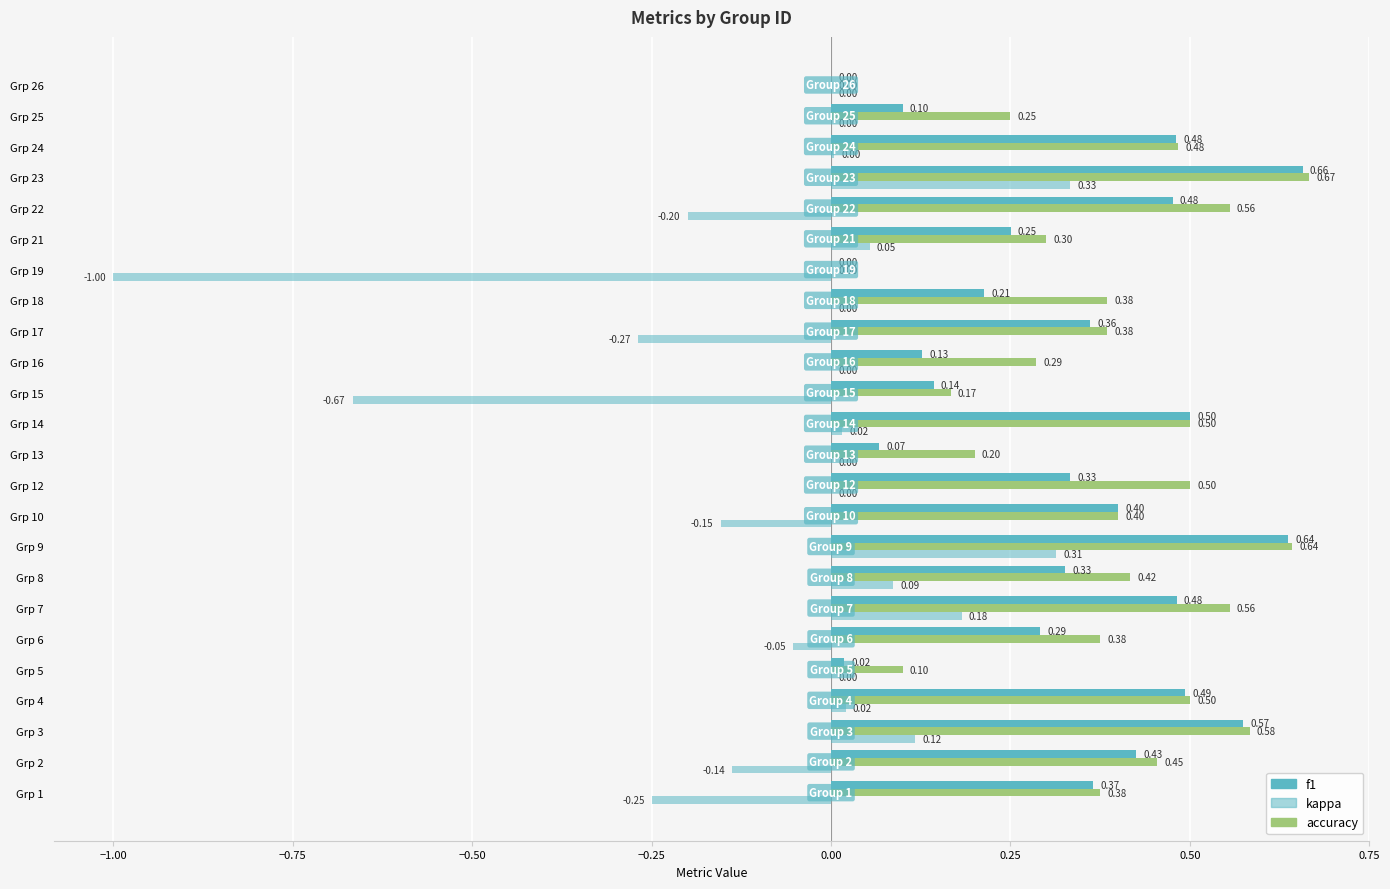

How many distinct data groups are displayed?

3